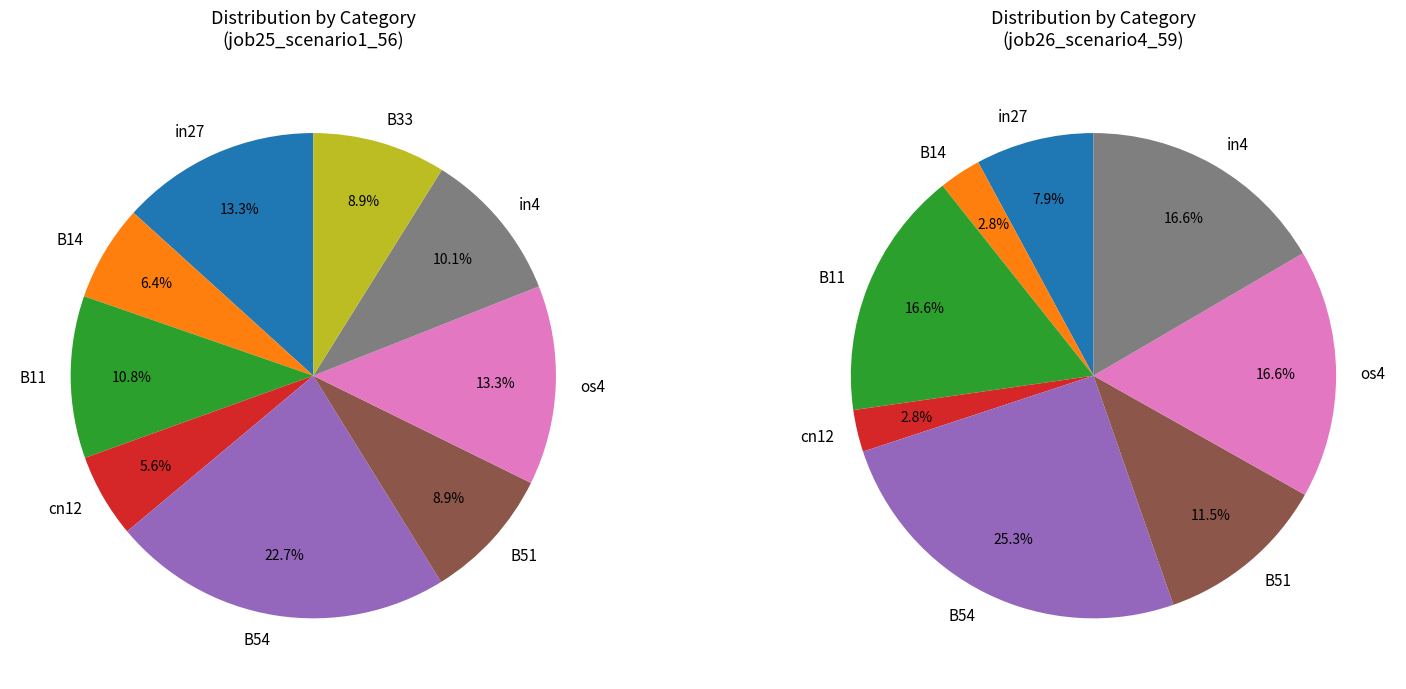

How many slices are in this pie chart?

9